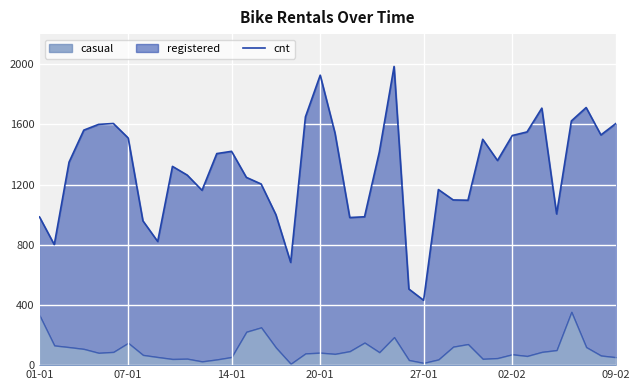

What is the average value?

1295